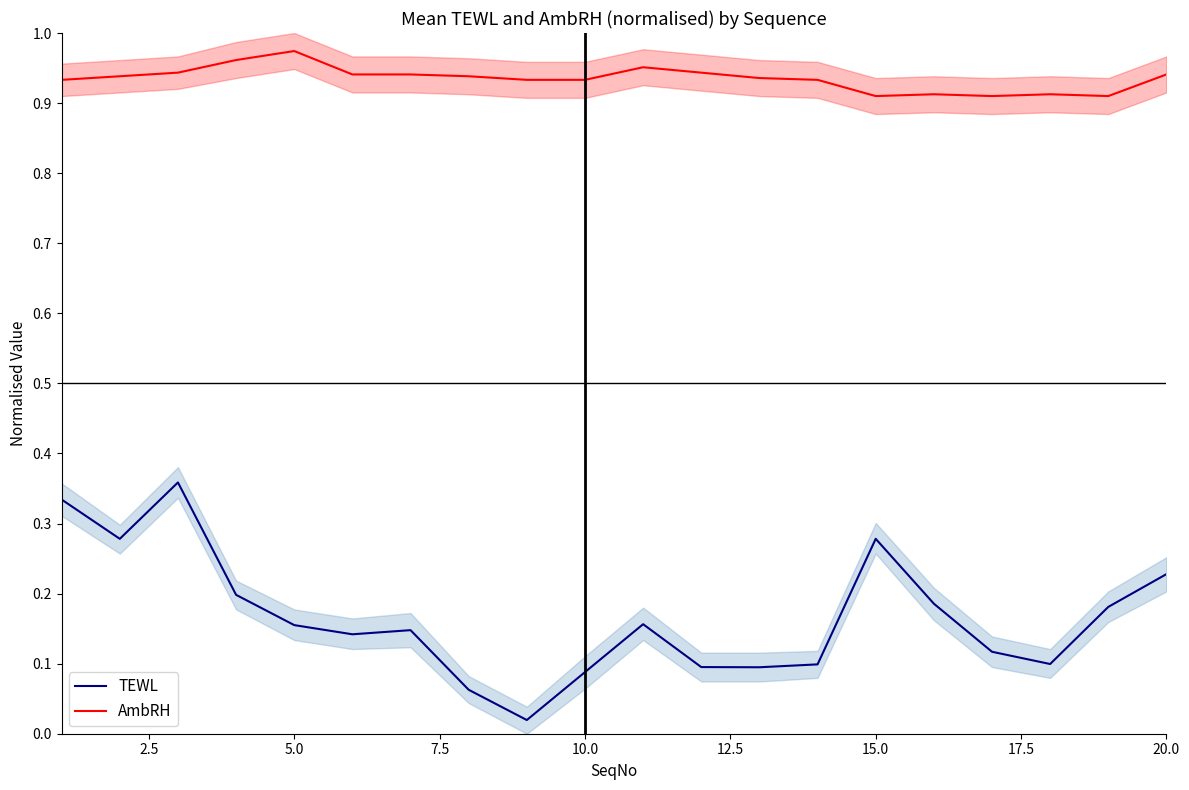

True or false: AmbRH and TEWL cross at least once.

False